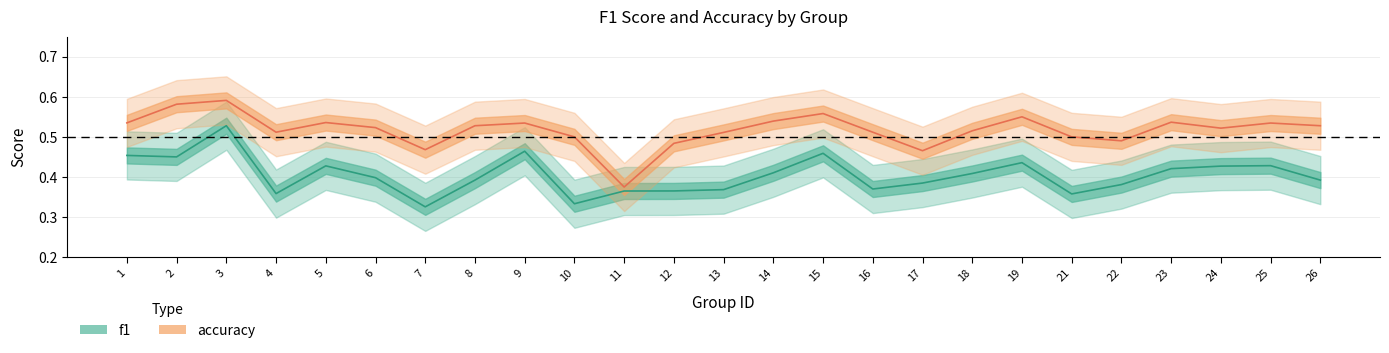

True or false: f1 and accuracy cross at least once.

False